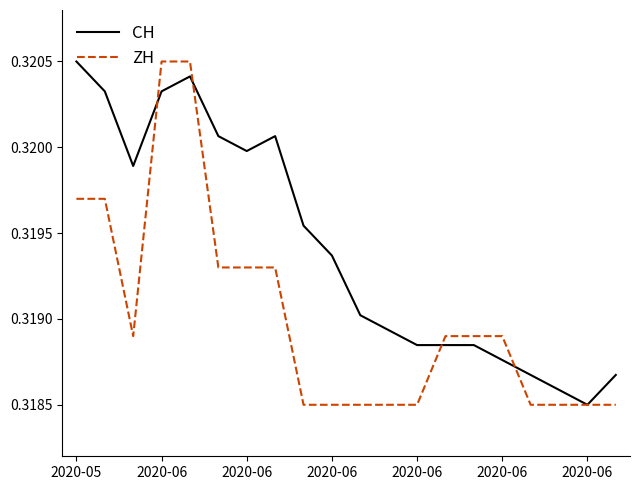

How many lines are shown in the chart?

2